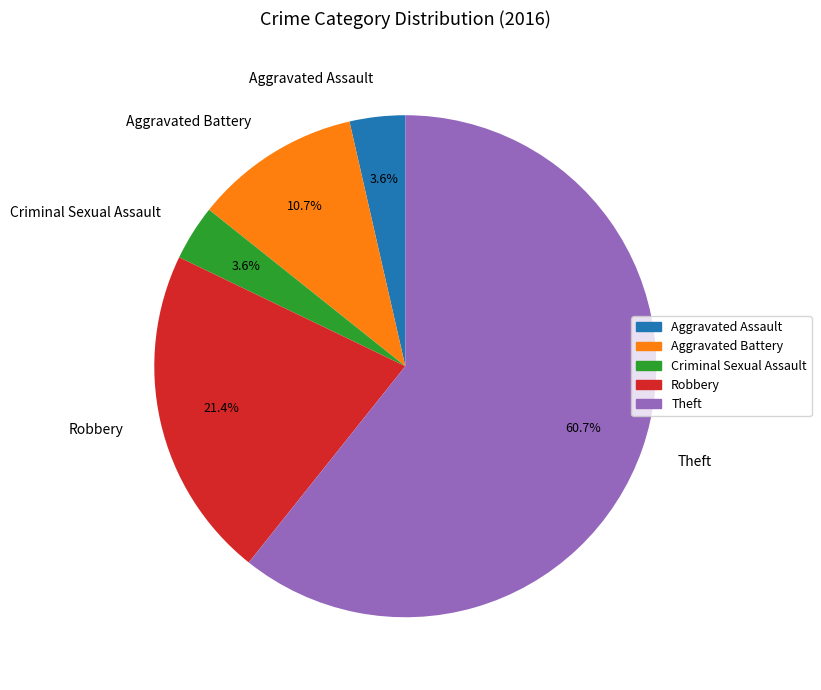

To the nearest percent, what percentage of the pie is Aggravated Battery?

11%